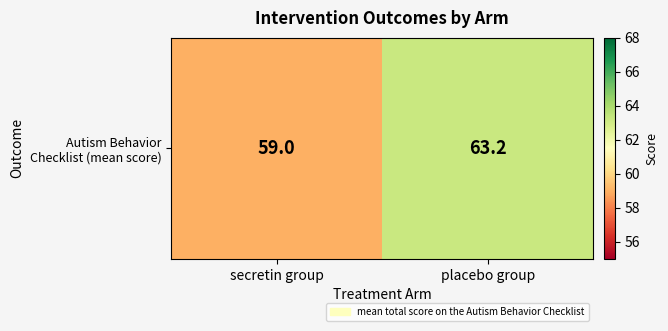

The value at secretin group is 59.0. True or false?

True